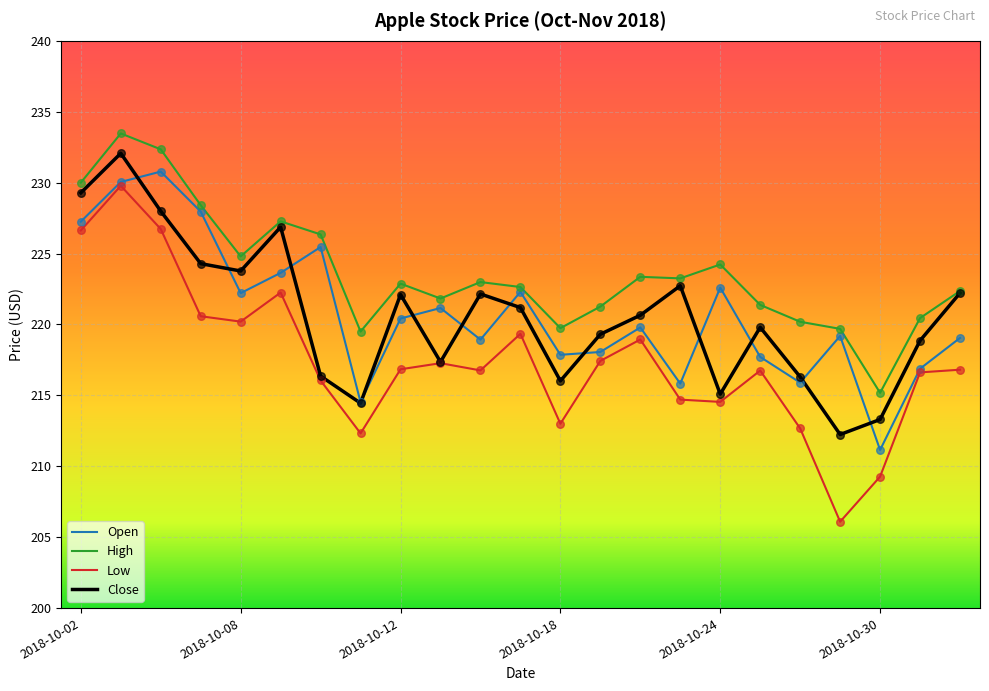

Which series has the largest total across all categories?

High